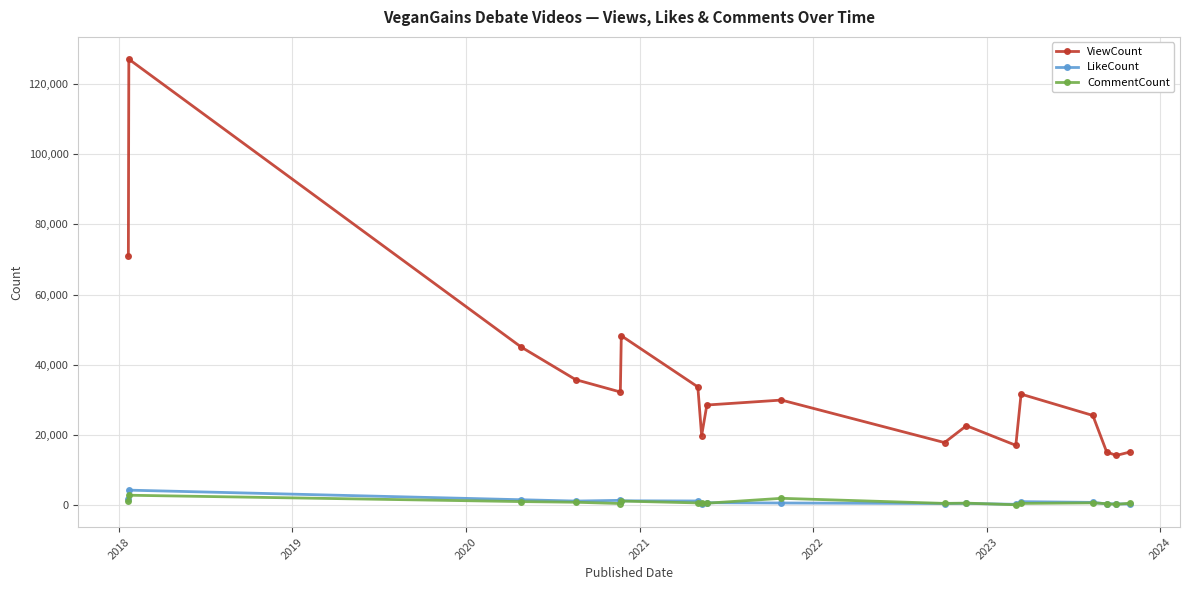

True or false: LikeCount has more than 0 interior local peaks.

True